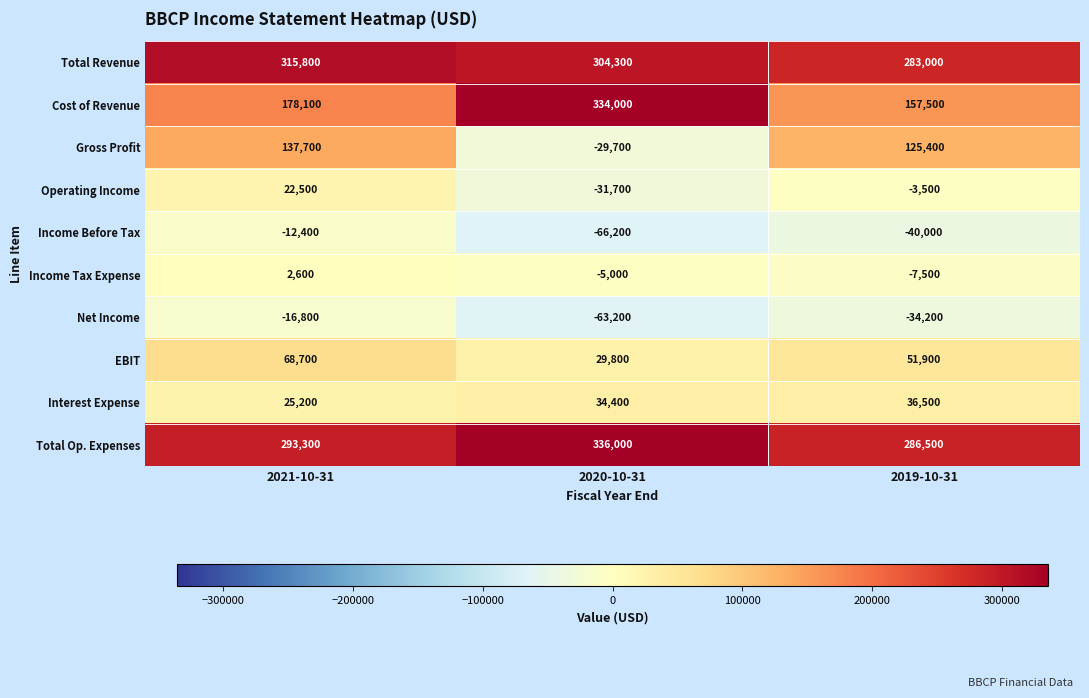

How many negative values does the Gross Profit series have?

1